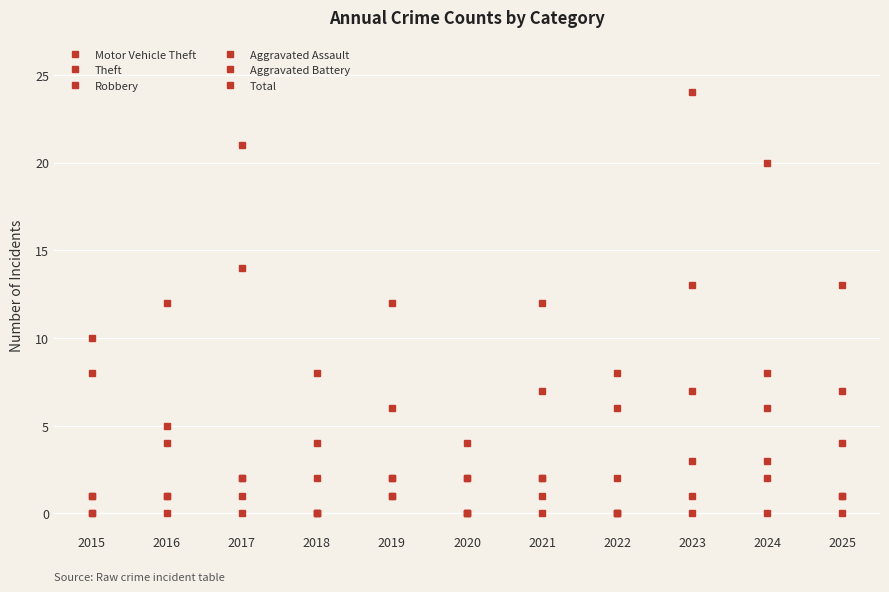

How many data points does each series have?

11